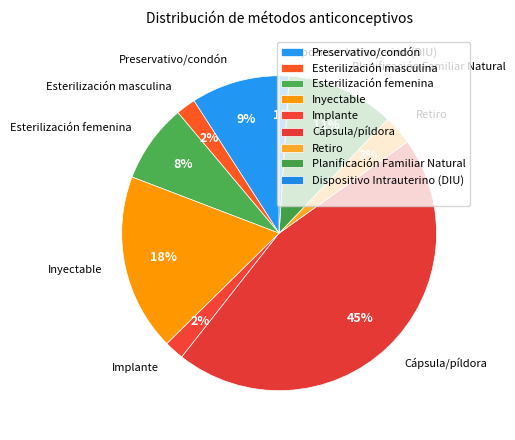

To the nearest percent, what percentage of the pie is Cápsula/píldora?

45%